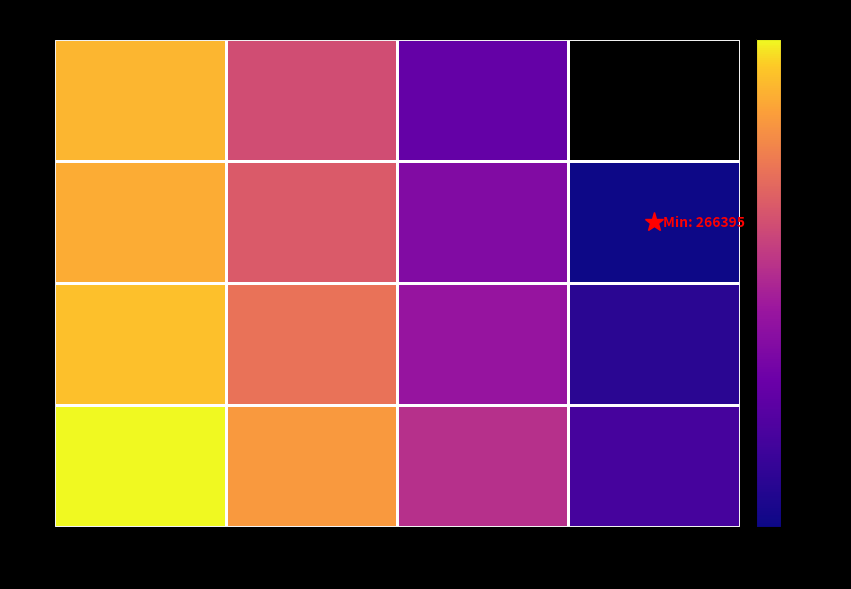

The value of 1 at 2015 is 488850.2. True or false?

False